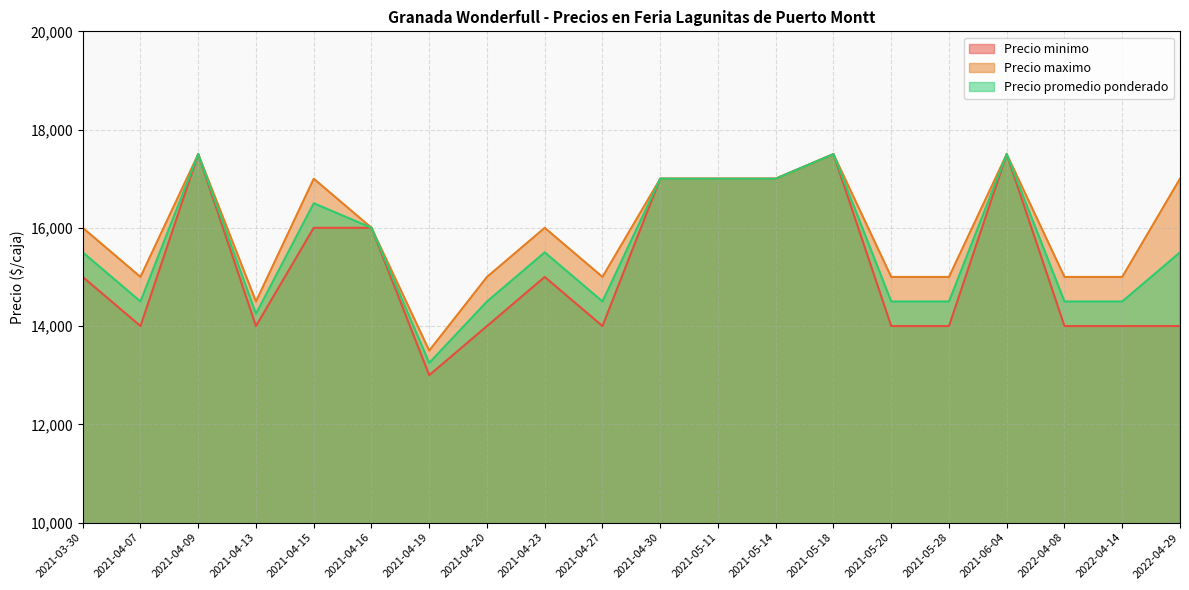

Which series changed the most between 2021-04-27 and 2021-05-11?

Precio minimo